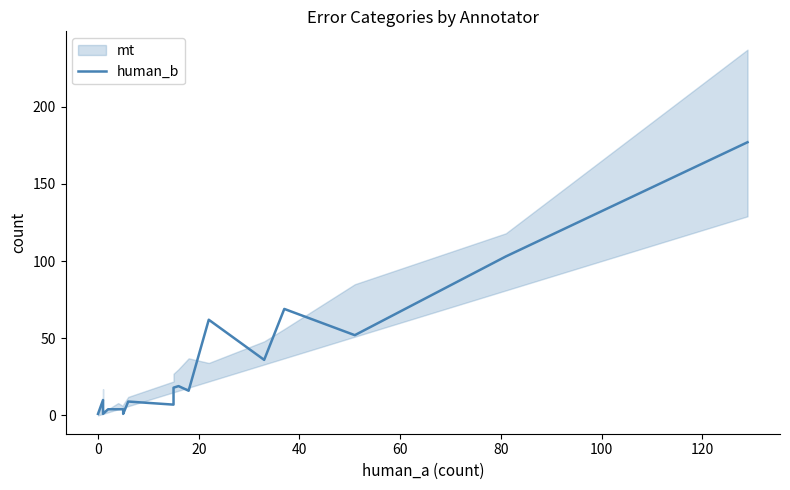

What is the average value?

30